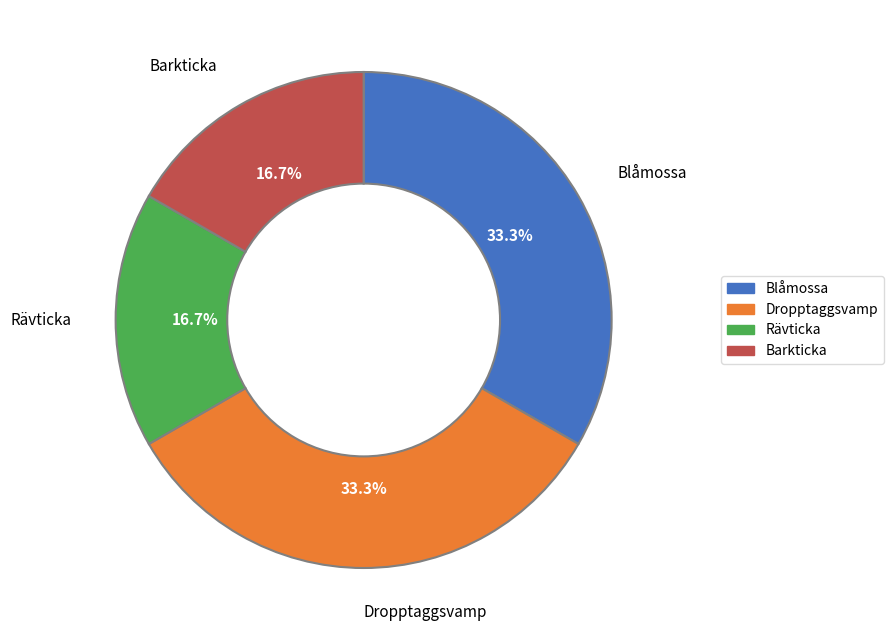

Which has a higher value, Rävticka or Blåmossa?

Blåmossa